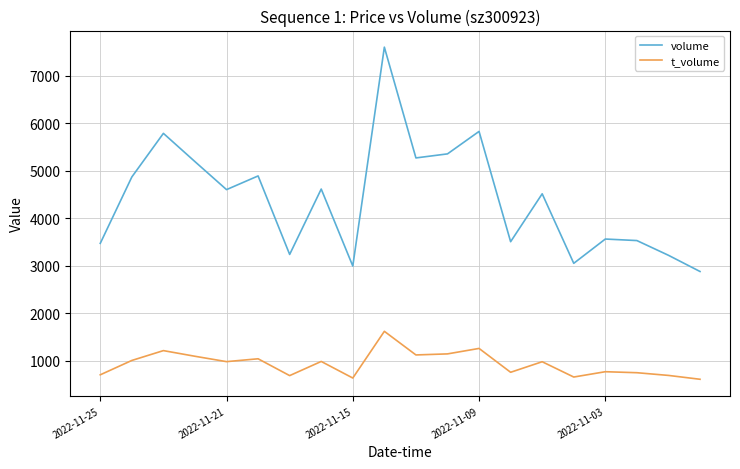

What is the average value of the t_volume series?

933